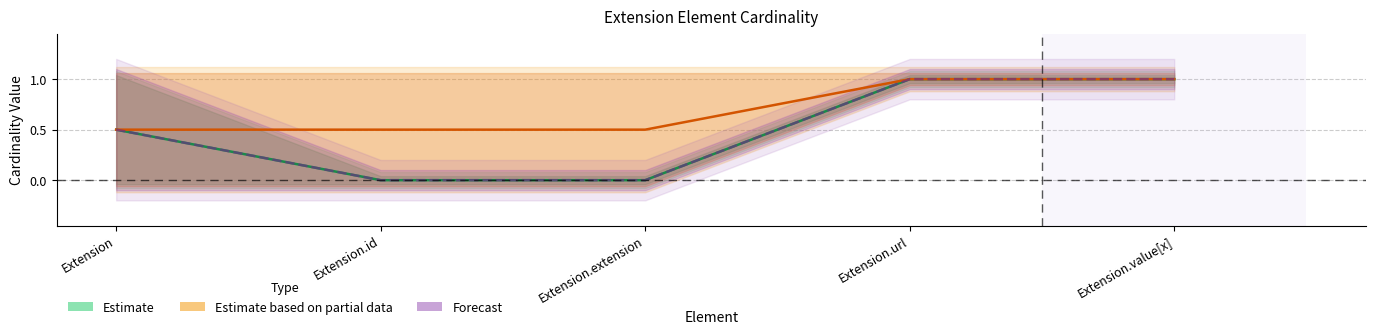

Read the Min value at Extension.url.

1